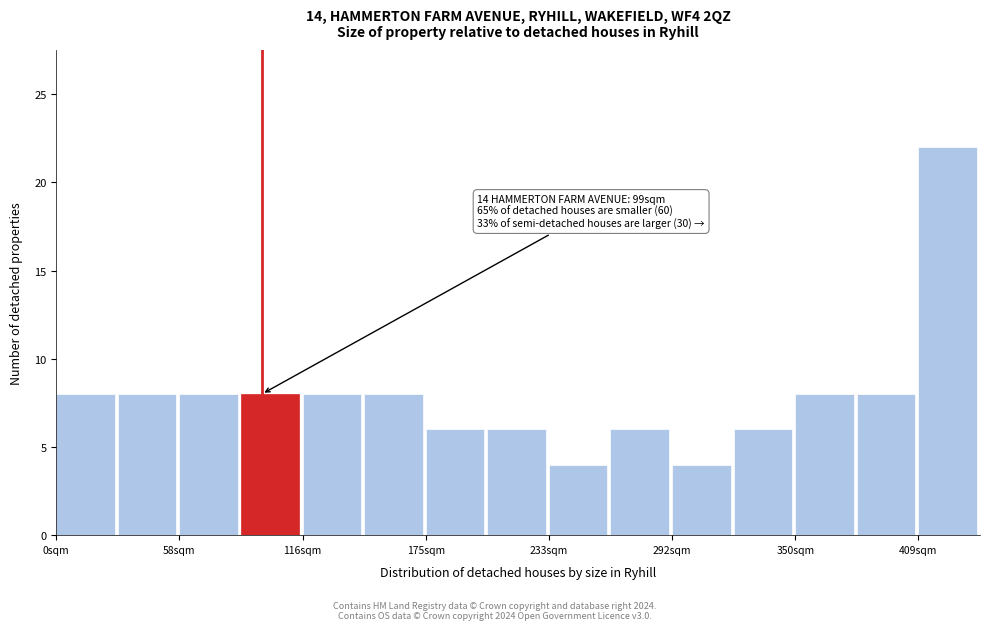

Read against the x-axis, roughly where is the centre of the tallest bar?

420